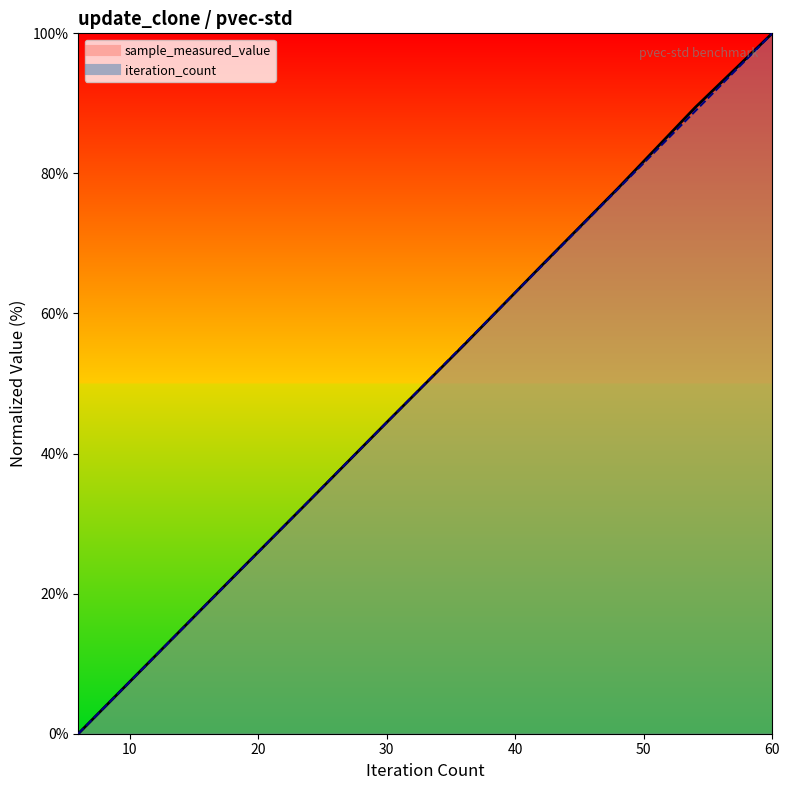

Which category has the lowest value in the sample_measured_value series?

6